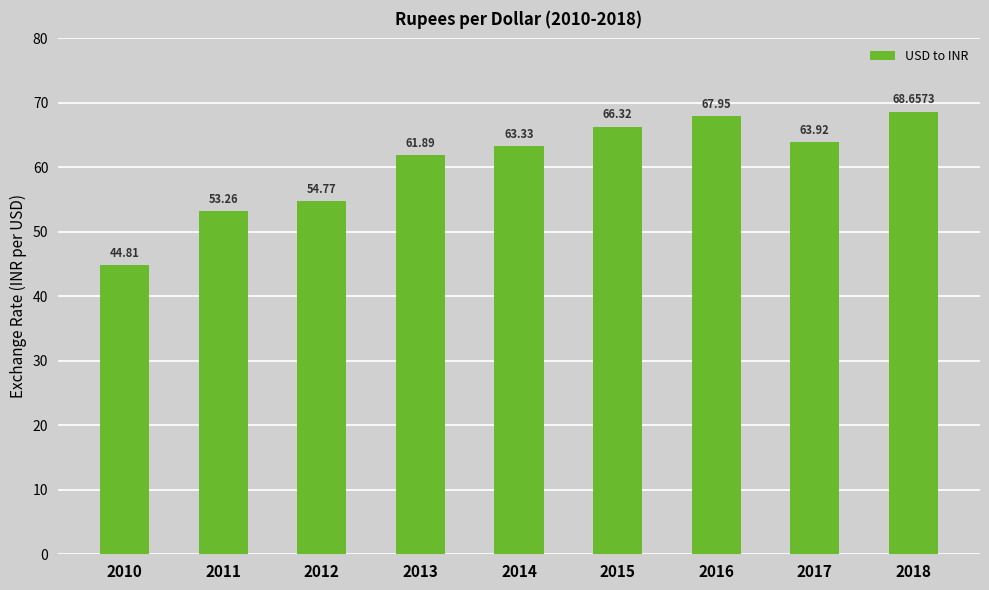

What is the ratio of the value at 2018 to the value at 2010?

1.5